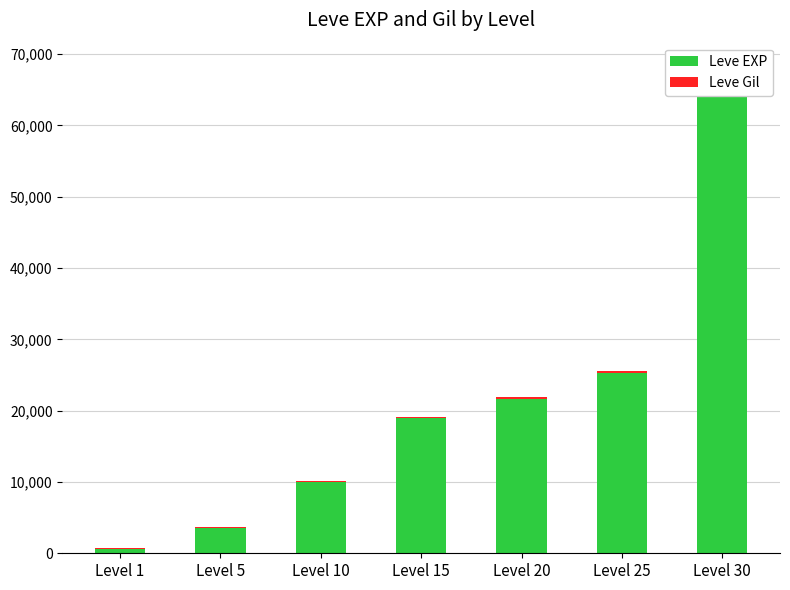

What is the total value across all series at Level 20?

21890